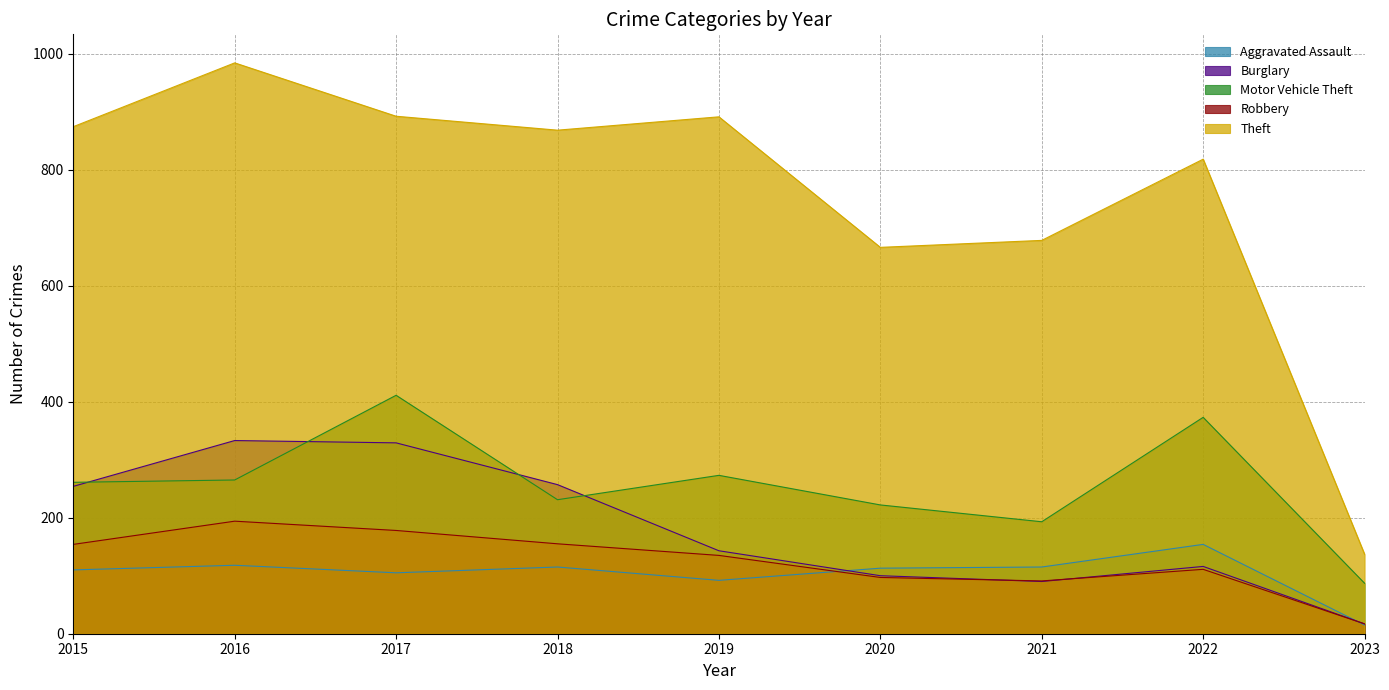

What are all the series names shown in the legend?

Aggravated Assault, Burglary, Motor Vehicle Theft, Robbery, Theft